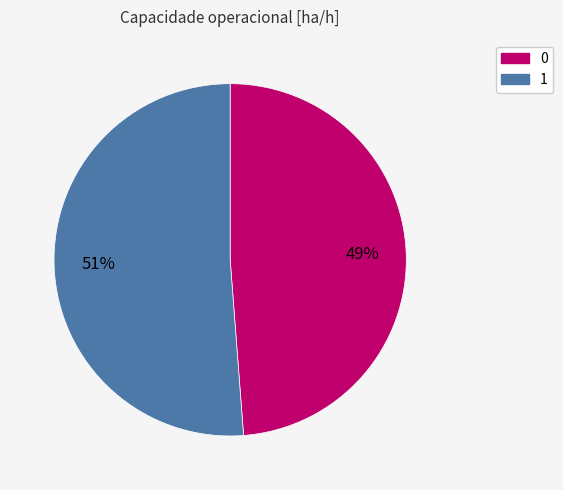

What percentage is the 1 slice, to the nearest percent?

51%